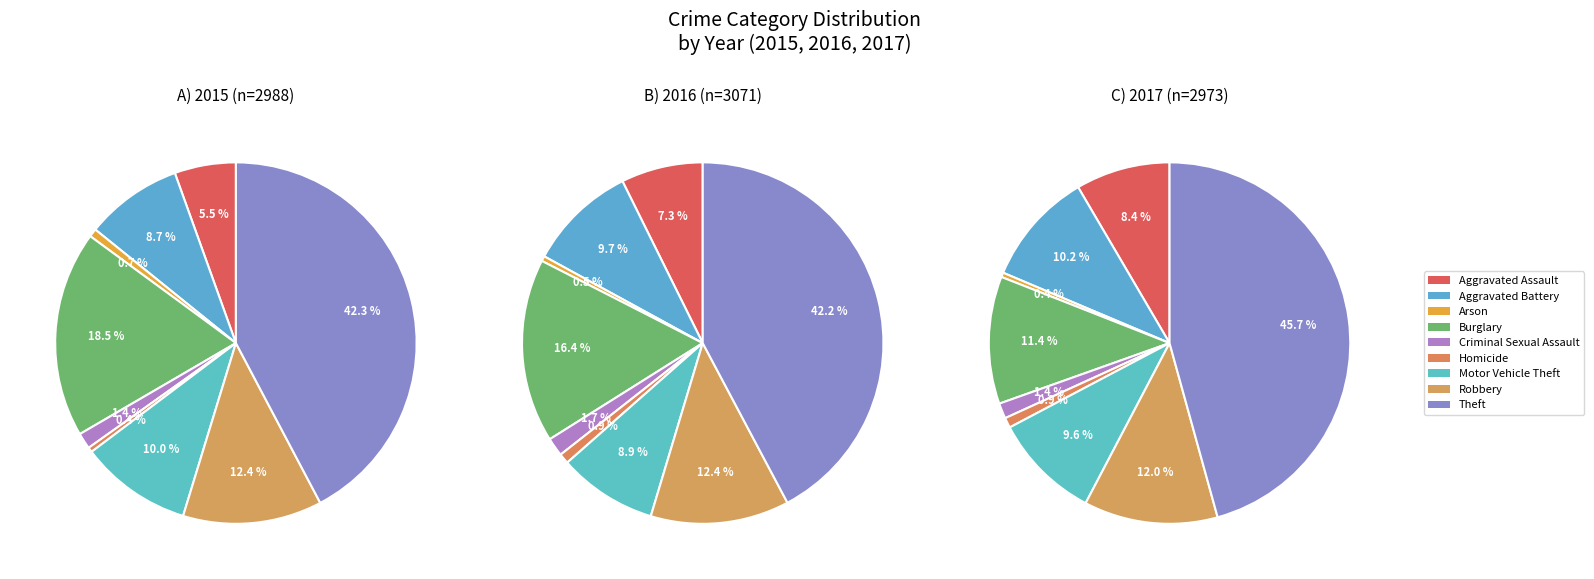

Does Burglary represent more than half of the total?

No